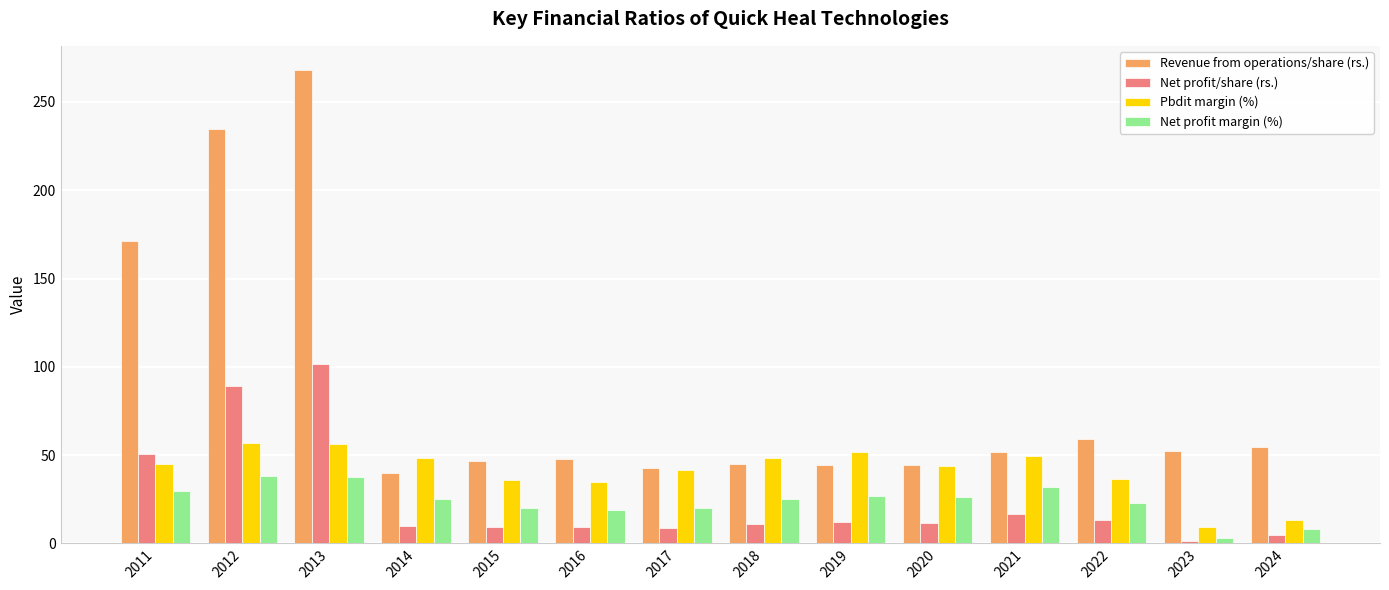

Rank the series by their maximum value, from highest to lowest.

Revenue from operations/share (rs.), Net profit/share (rs.), Pbdit margin (%), Net profit margin (%)